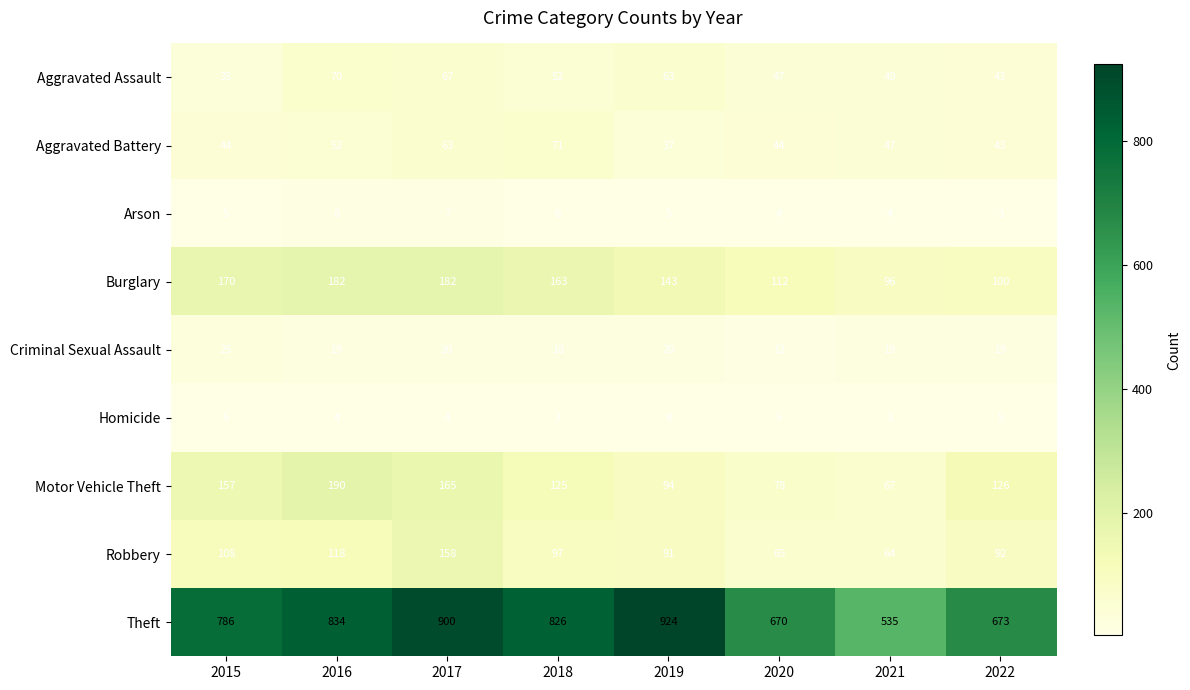

What is the sum of all Homicide values?

33